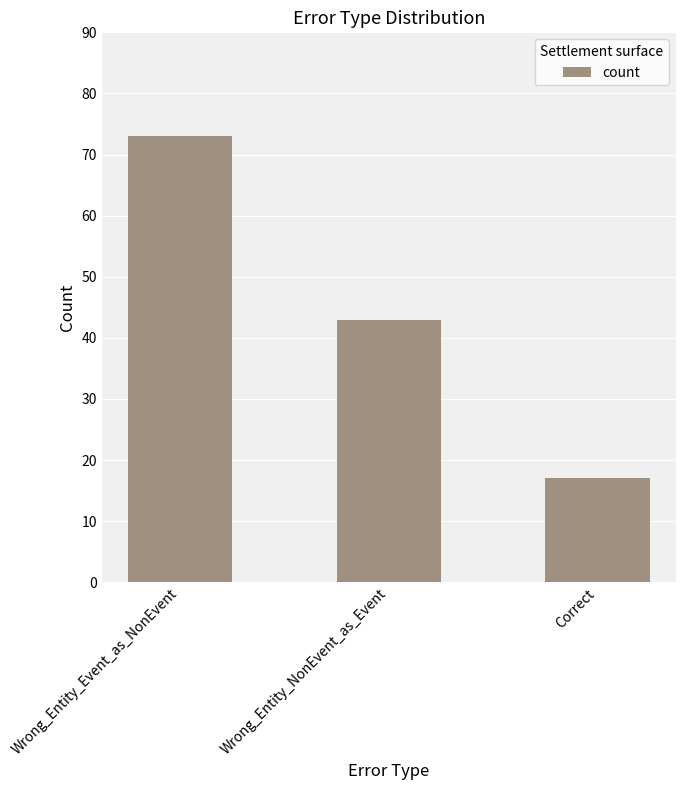

What is the change in value from Wrong_Entity_Event_as_NonEvent to Wrong_Entity_NonEvent_as_Event?

-30